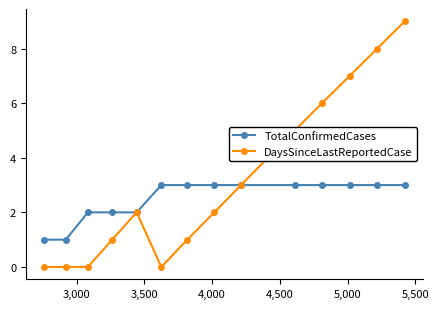

Which series has the largest range (max minus min)?

DaysSinceLastReportedCase